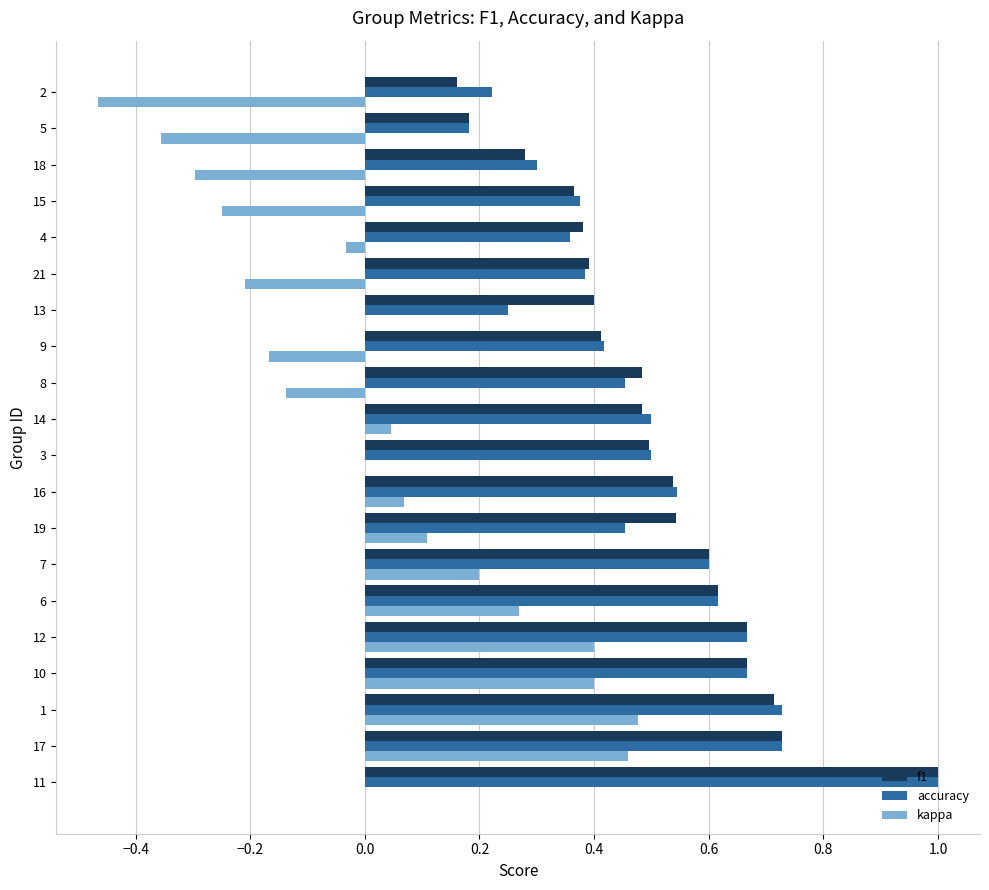

At which category does the chart reach its peak across all series?

11